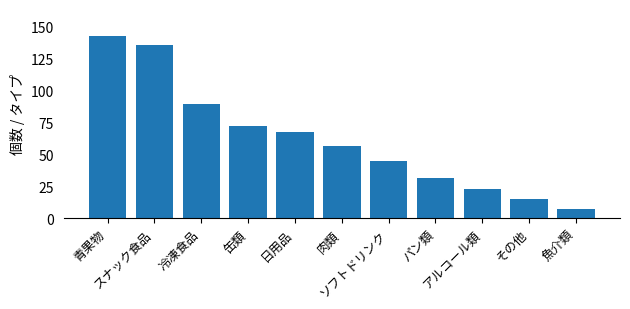

Reading right to left, extract all data points from this chart.

7	15	23	31	45	56	67	72	89	135	142